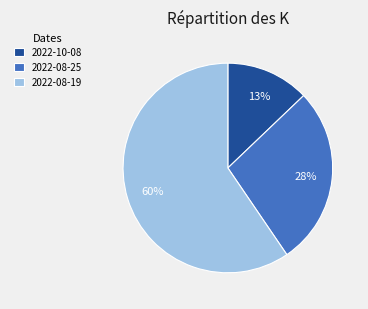

Do 2022-10-08 and 2022-08-19 together represent more than half of the pie?

Yes